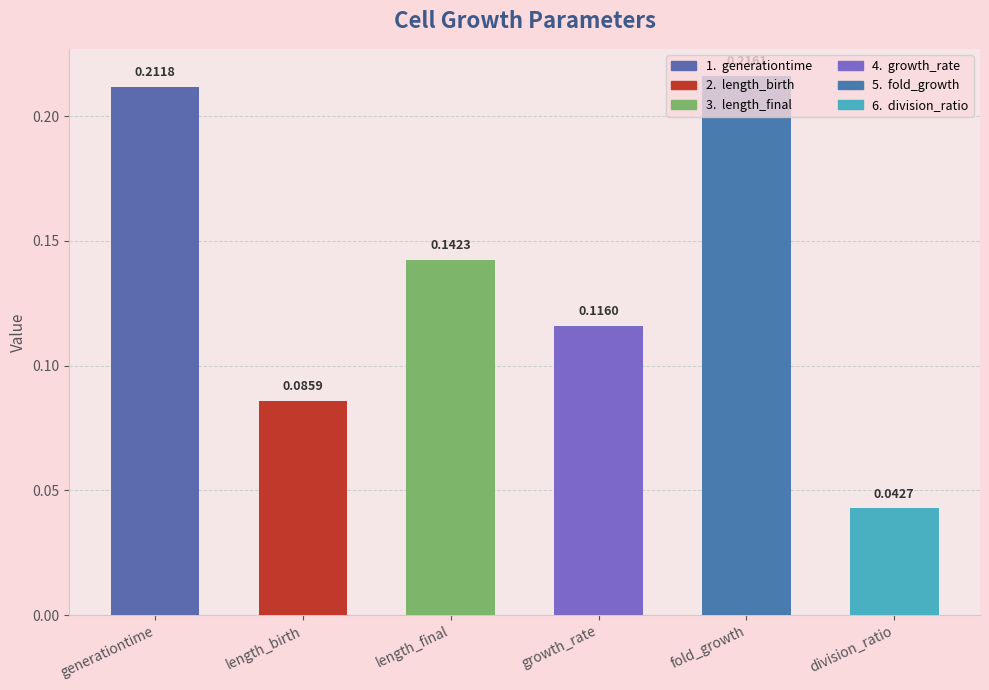

Rank the categories by value from lowest to highest.

division_ratio, length_birth, growth_rate, length_final, generationtime, fold_growth